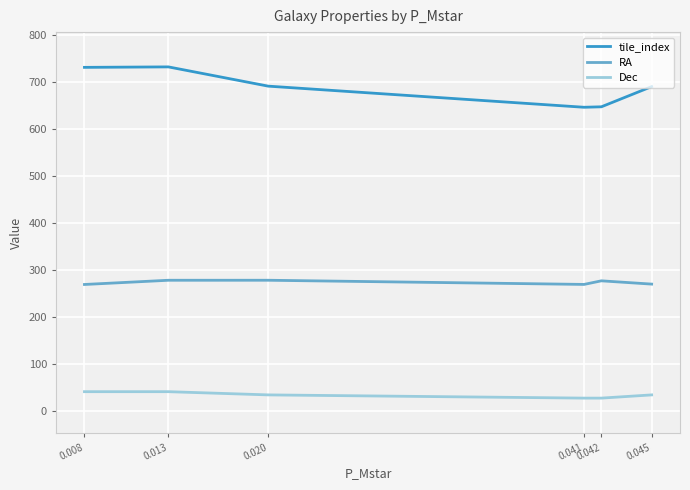

True or false: tile_index and RA intersect in this chart.

False